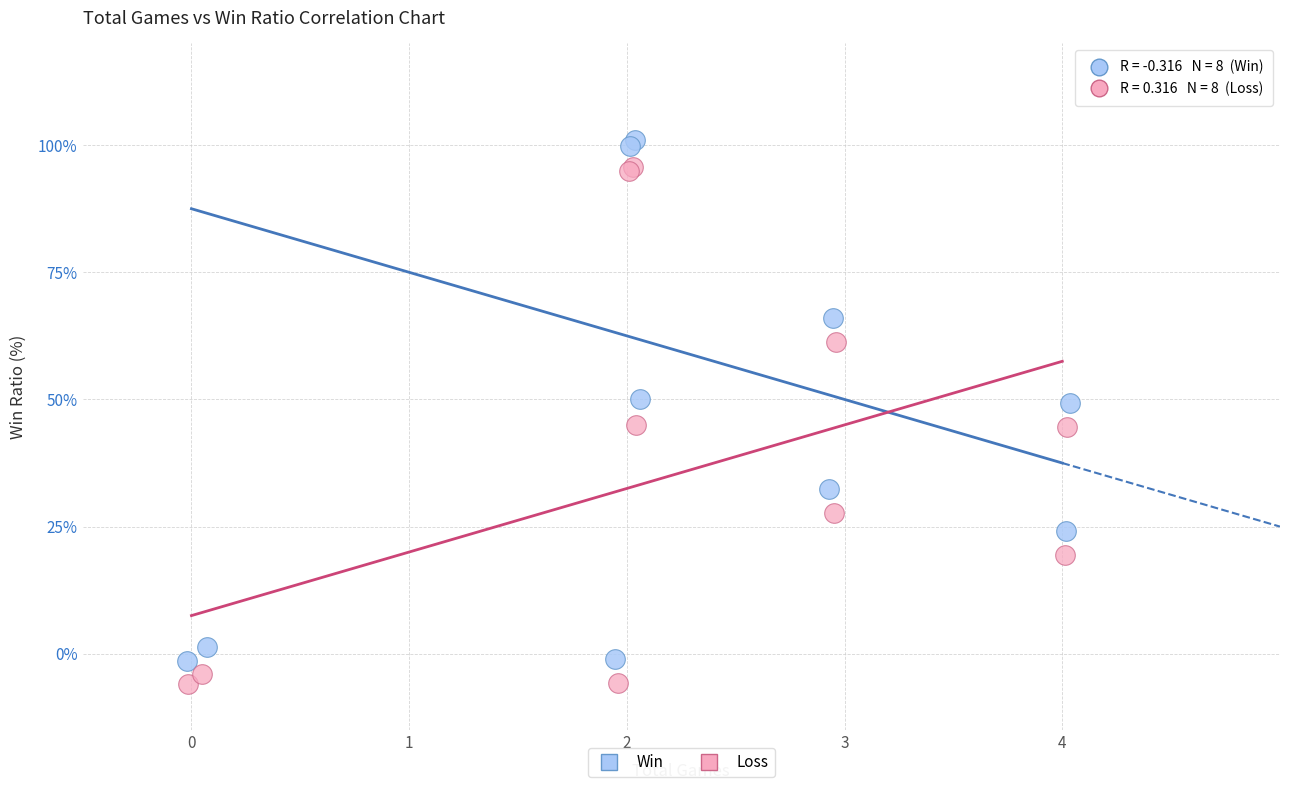

Which series has the largest Y range (max minus min)?

Win